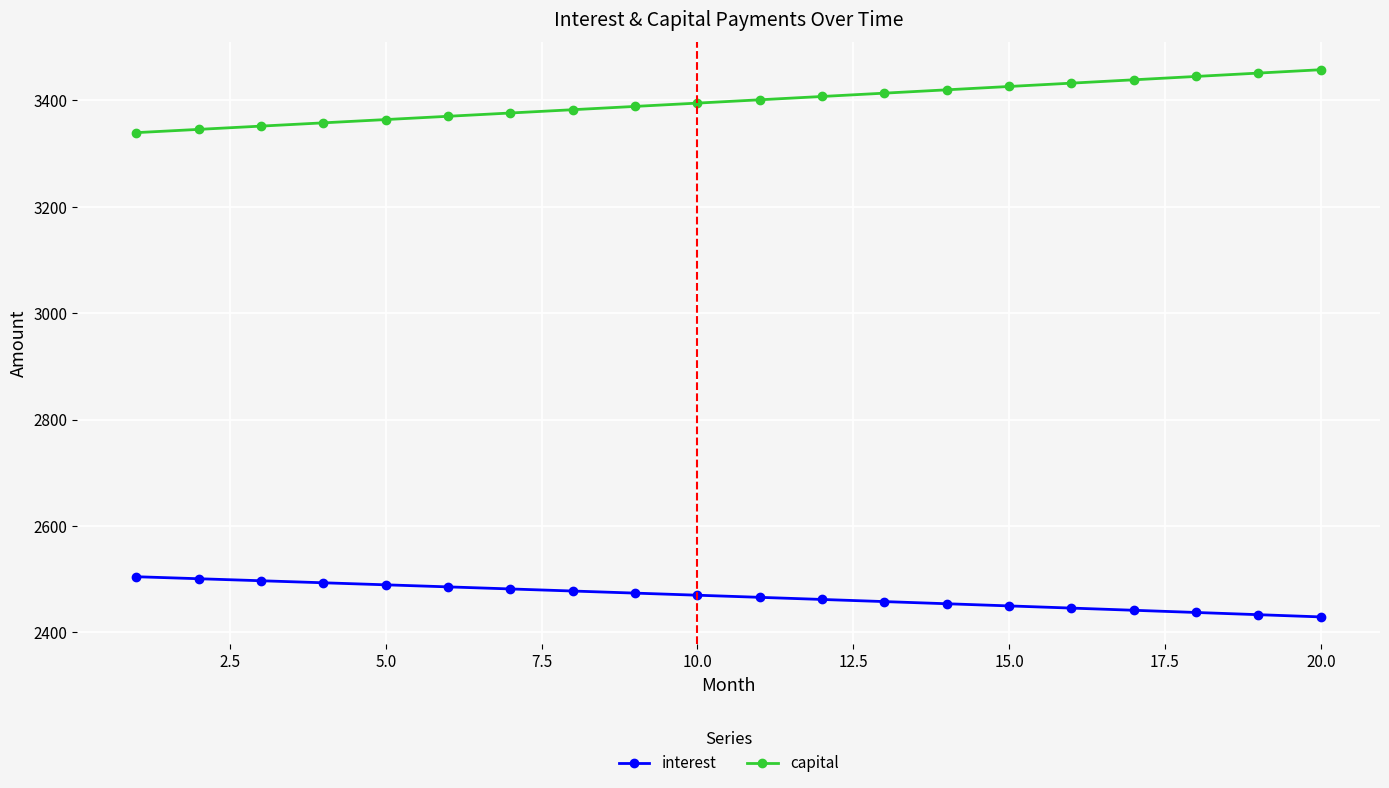

How many distinct data groups are displayed?

2